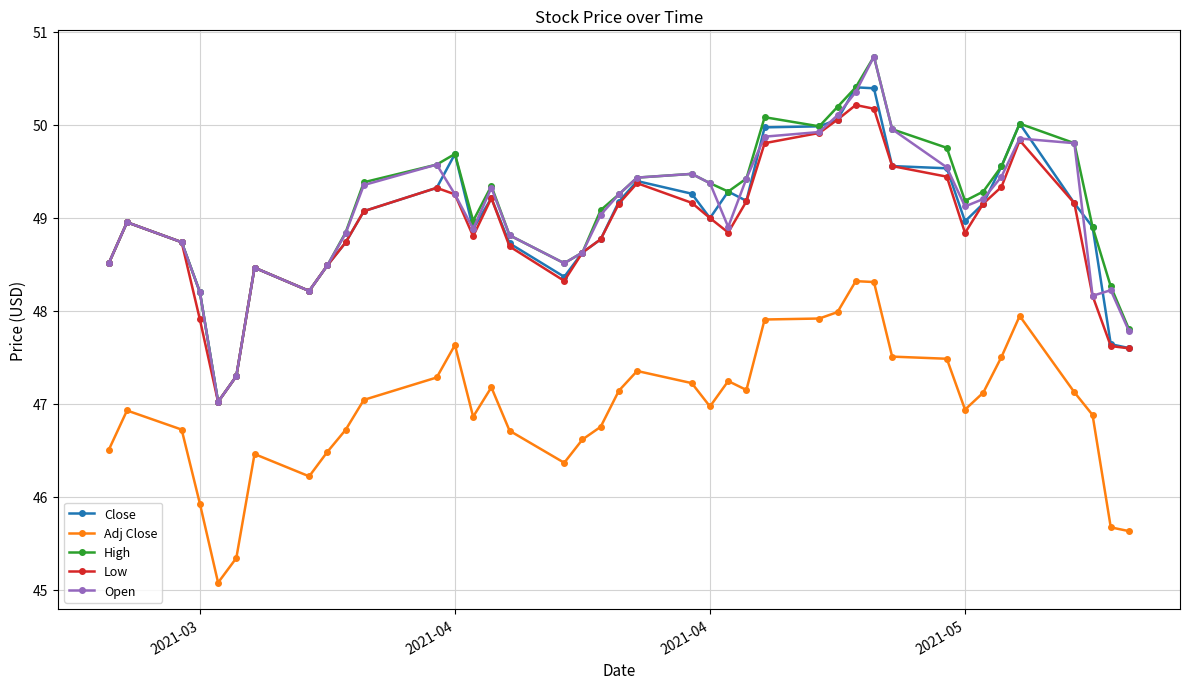

How many lines are shown in the chart?

5